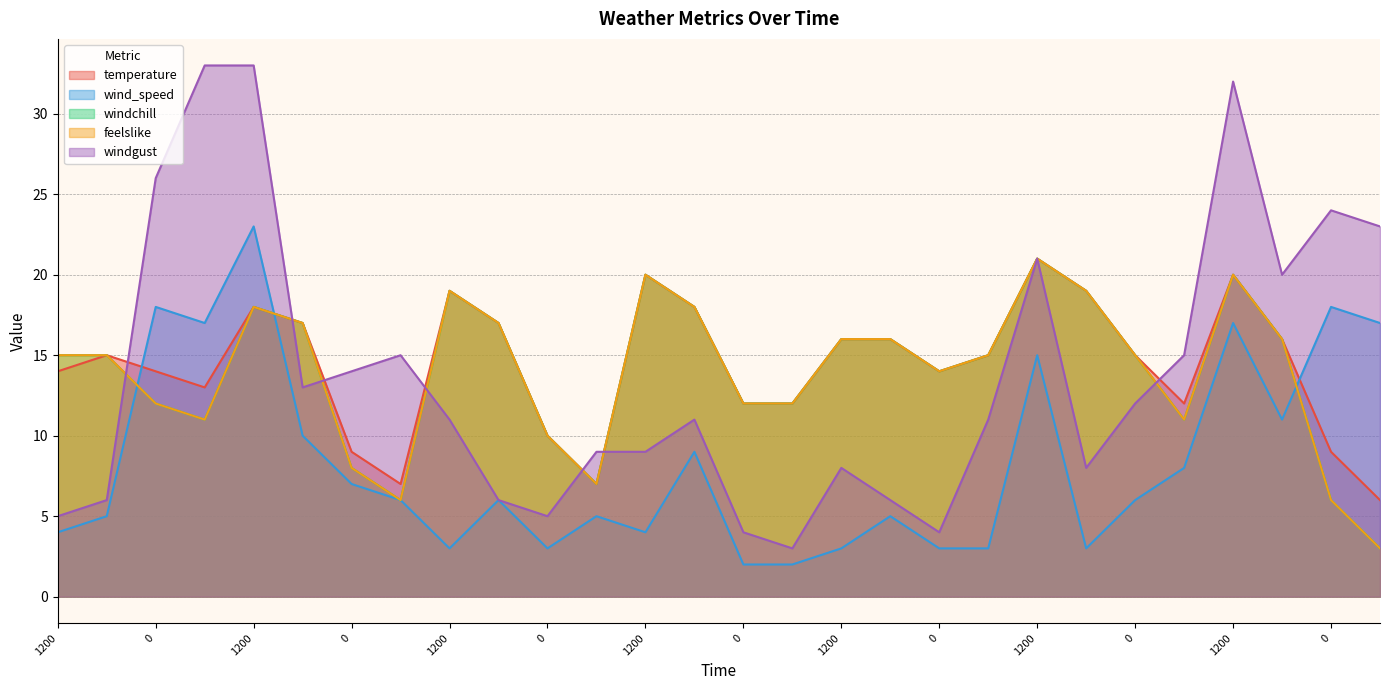

What is the maximum value shown in the chart?

33